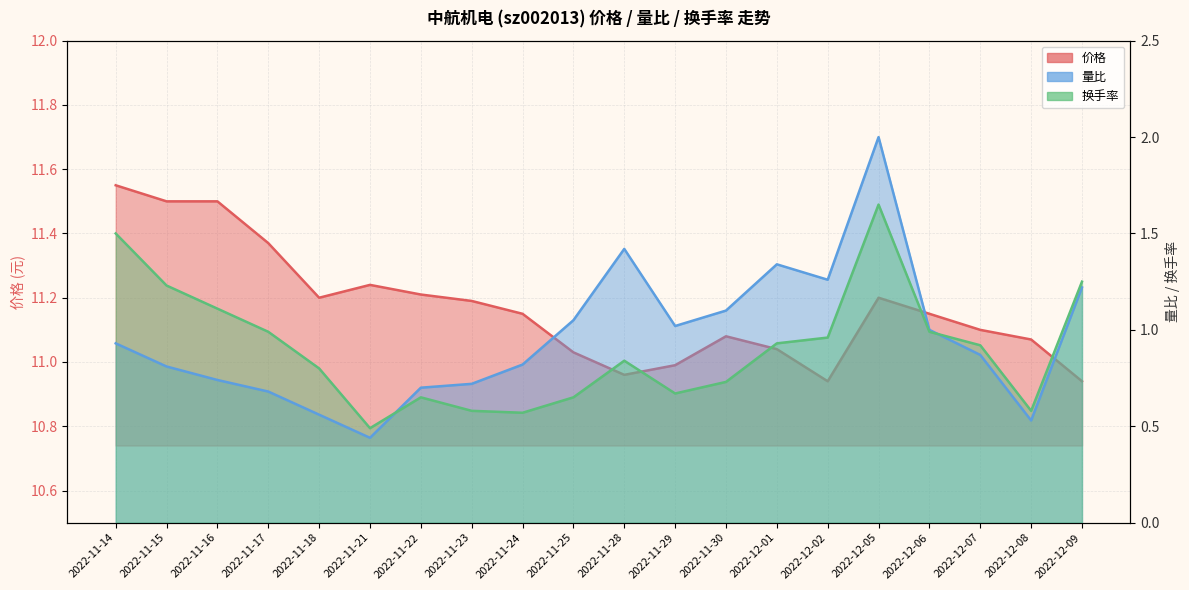

True or false: 量比 has more than 2 points higher than both neighbors.

True